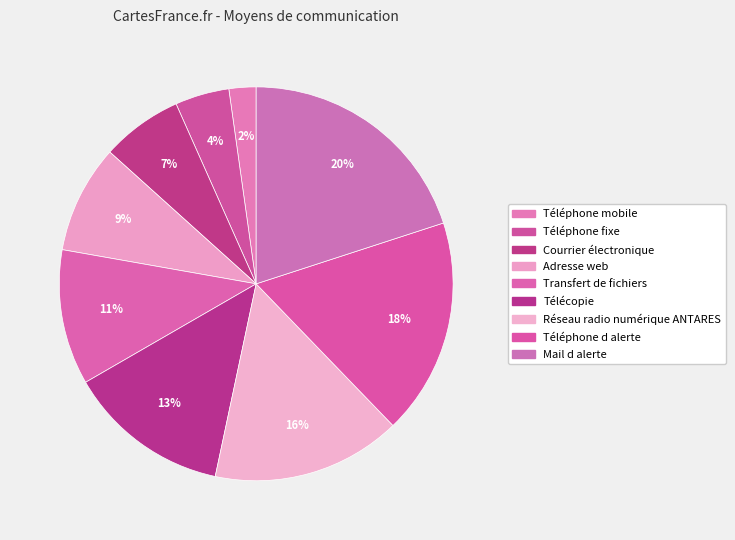

Count the number of slices in the pie.

9